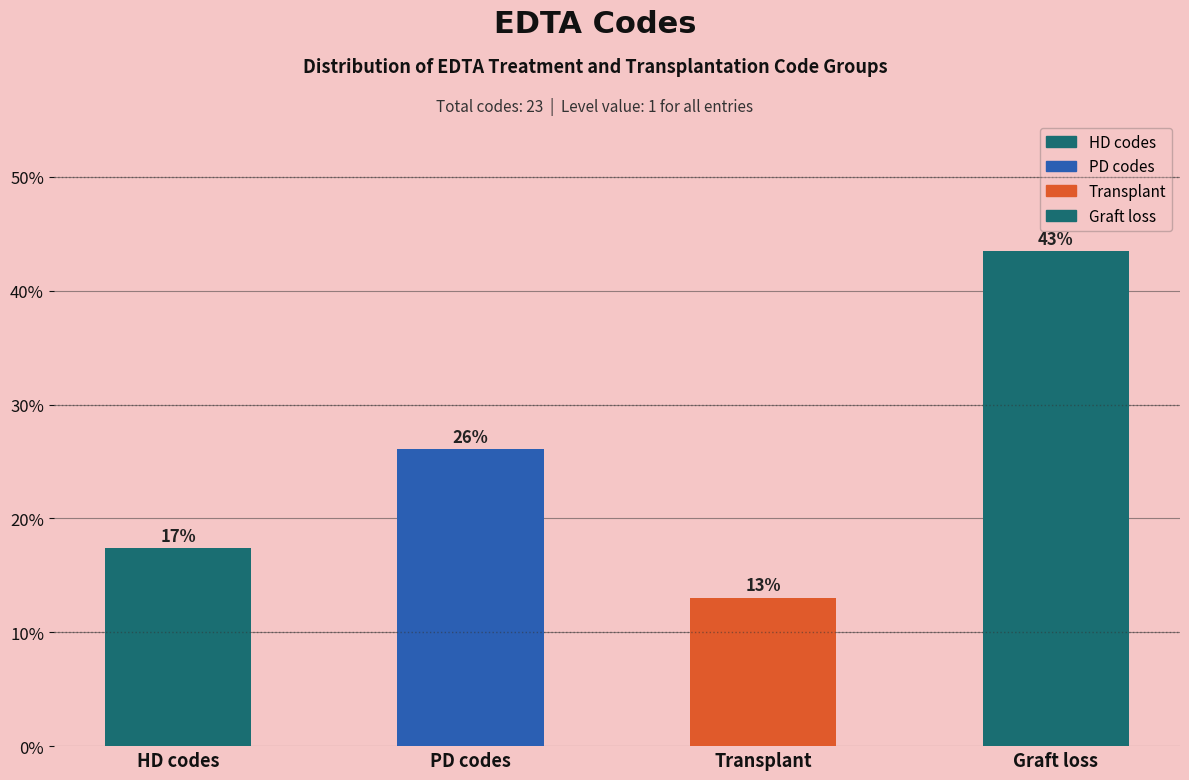

Which category has the lowest value across all series?

Transplant